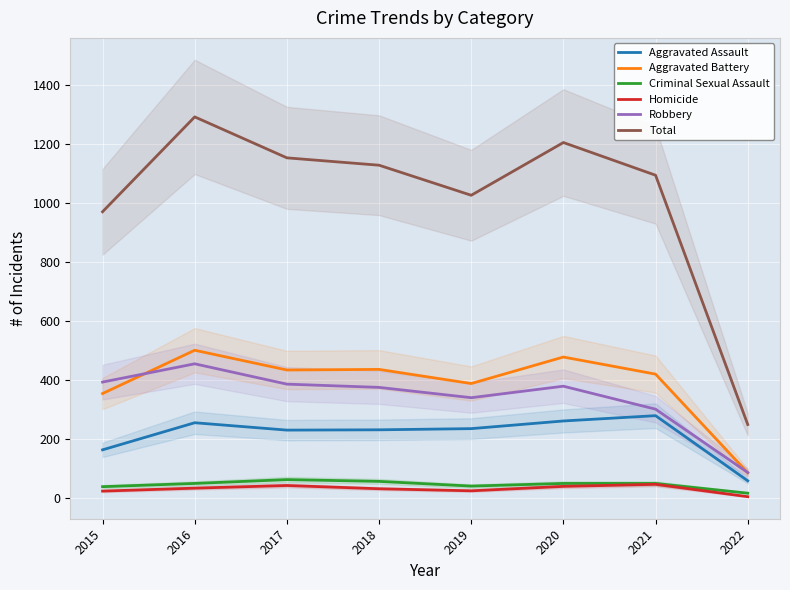

What is the maximum value for Aggravated Assault?

279